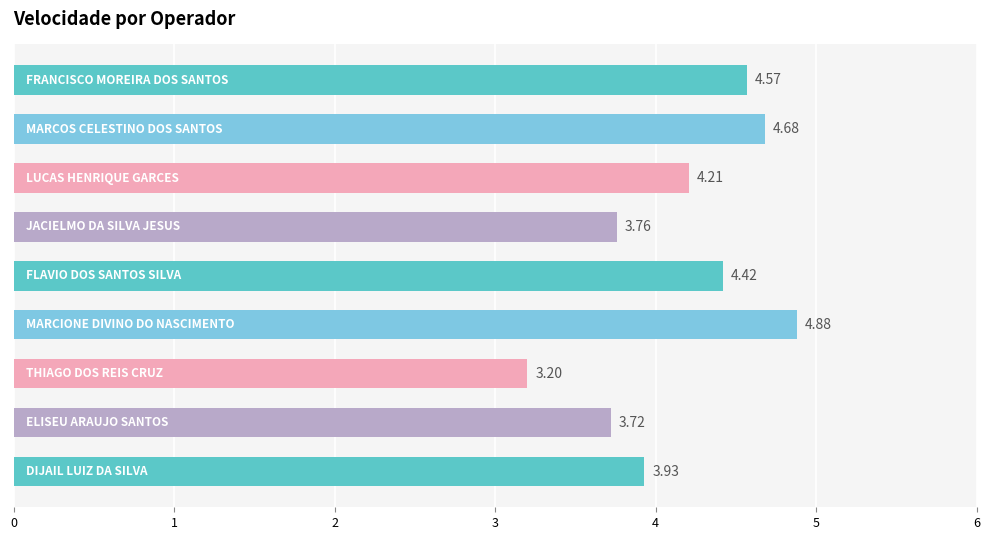

What is the difference between the maximum and second lowest values?

1.2